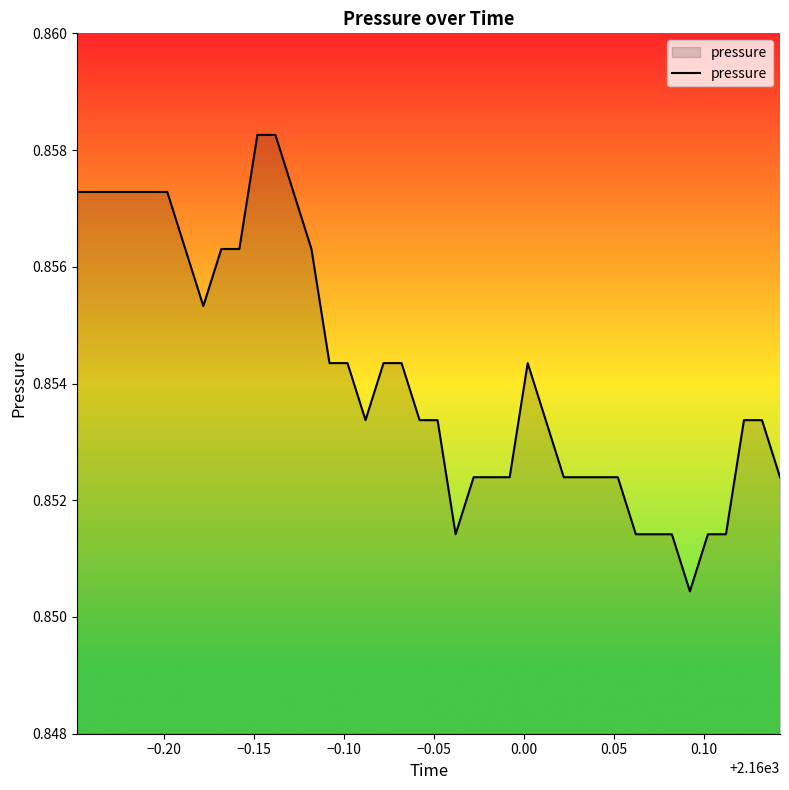

How many interior local valleys (lower than both neighbors) does the data have?

4